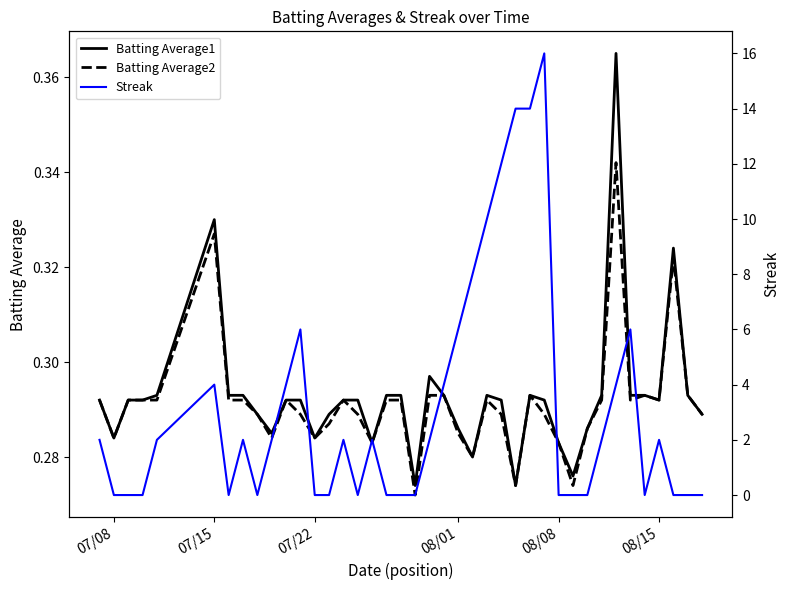

What position from the right is 08/15?

4